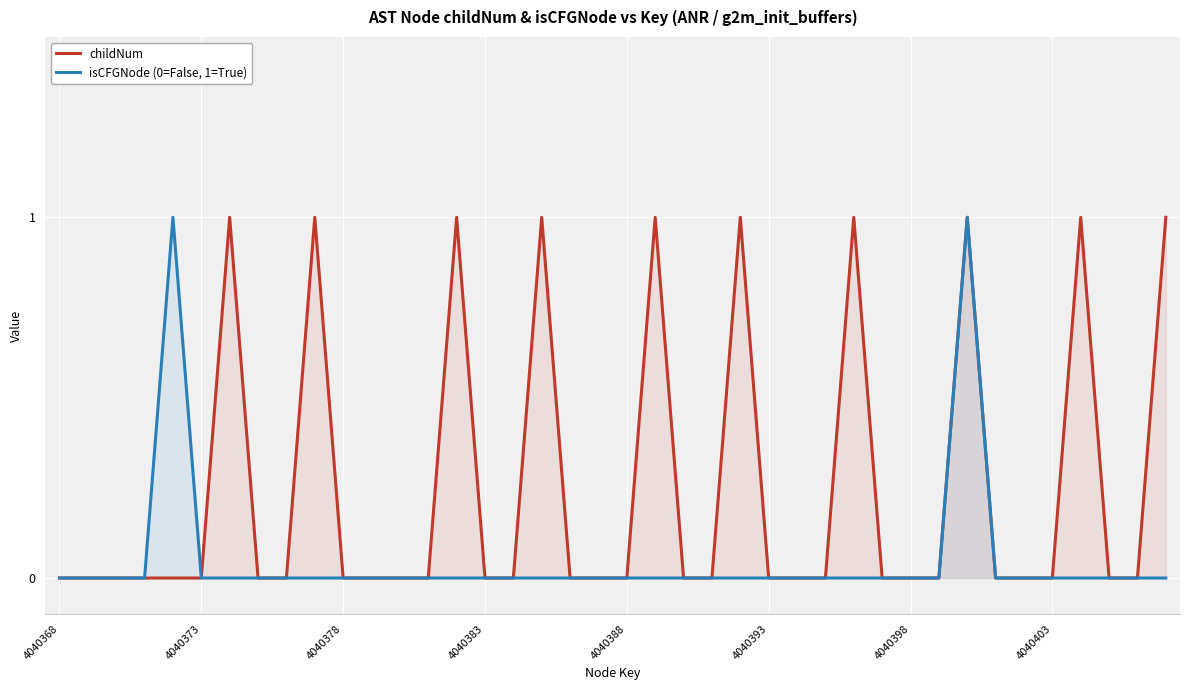

Which has a higher value, 8 or 9?

9